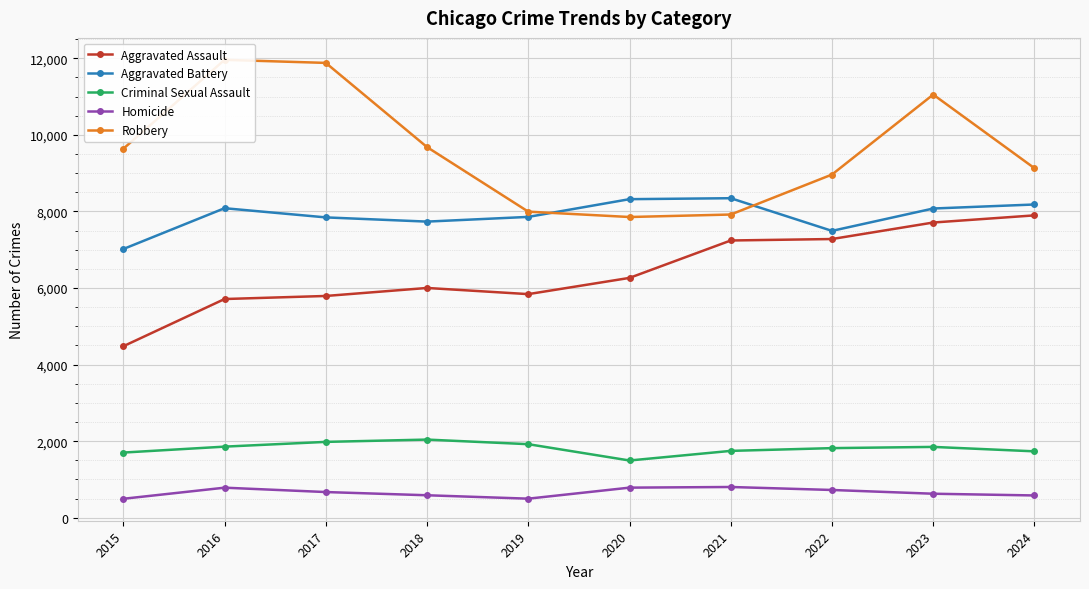

The Aggravated Battery series shows 11975 at 2022. True or false?

False